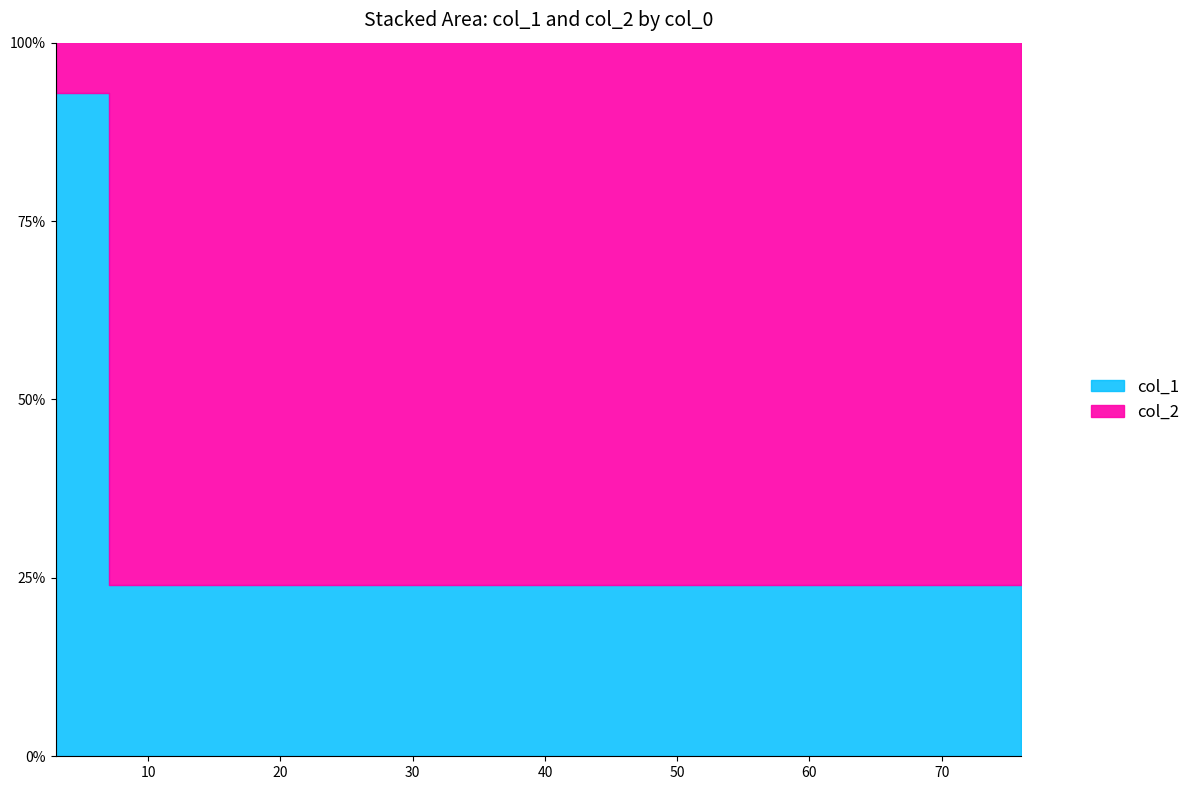

Between 3 and 7, which is larger?

3